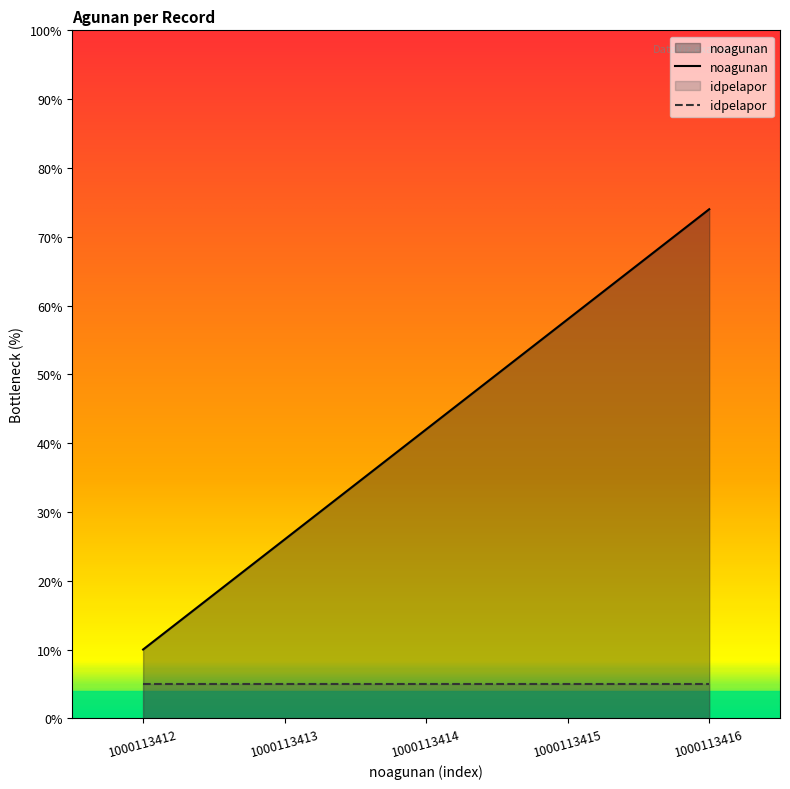

Is it true that the value at 1000113415 is 58?

True